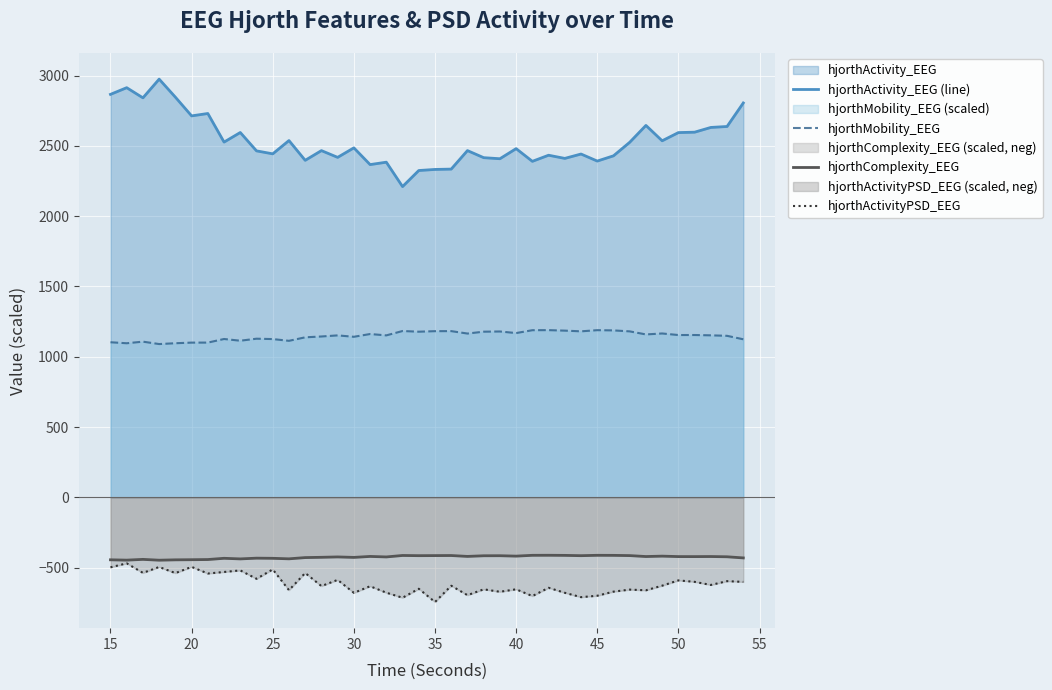

True or false: hjorthMobility_EEG and hjorthActivityPSD_EEG cross at least once.

False